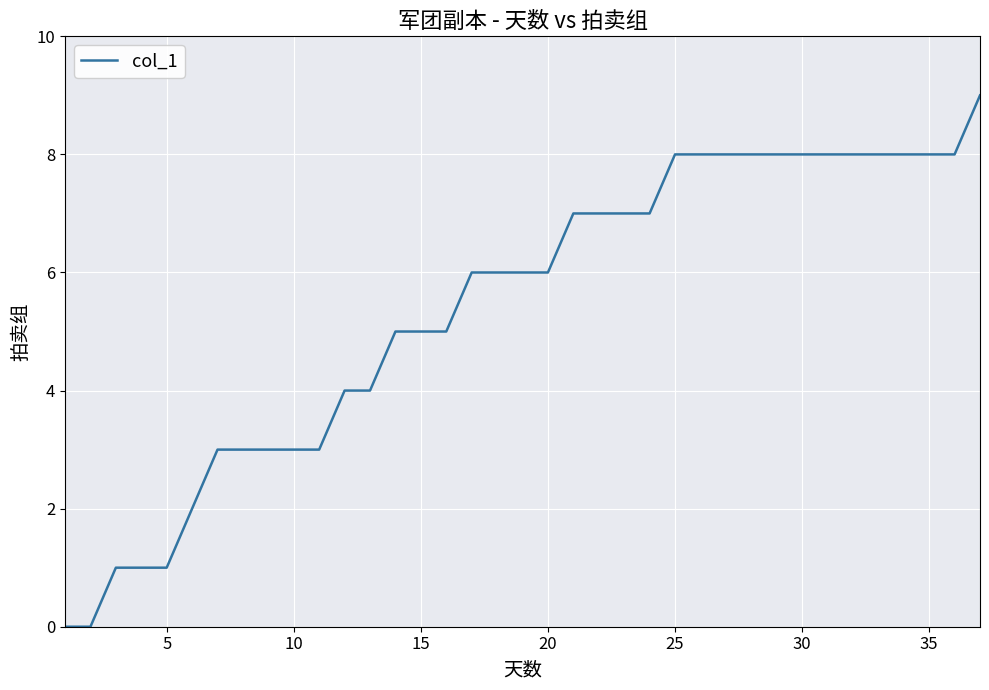

What is the maximum value shown in the chart?

9